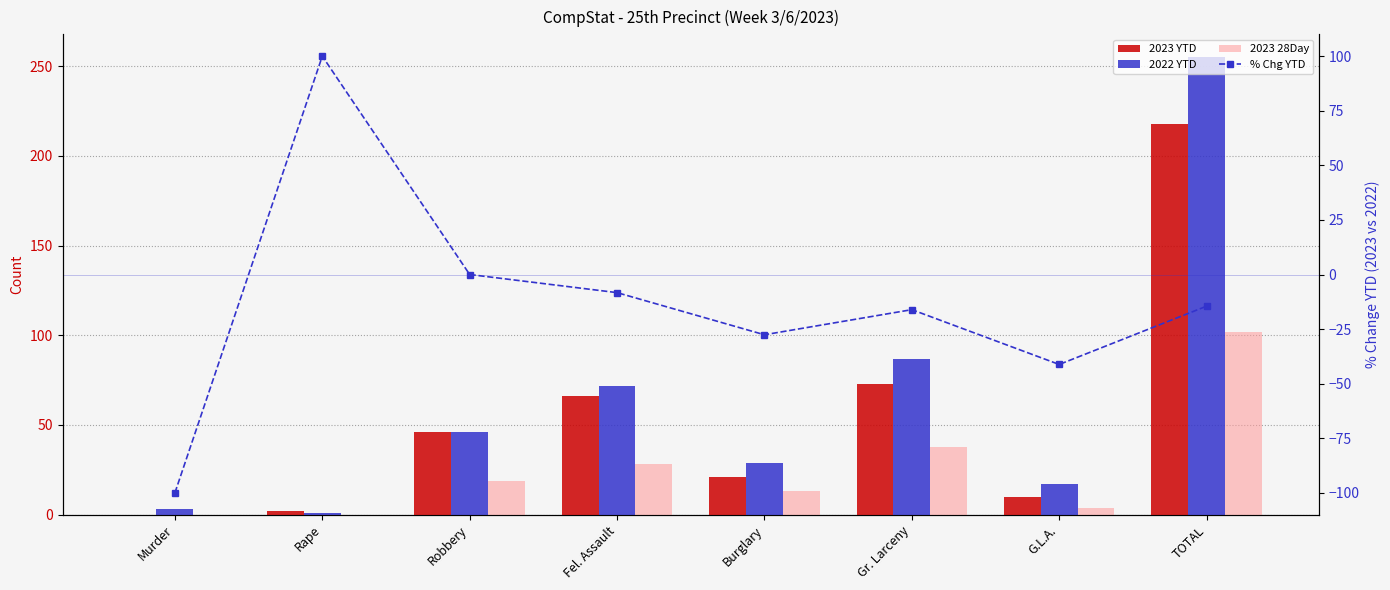

Which category has the highest value in the 2022 YTD series?

TOTAL